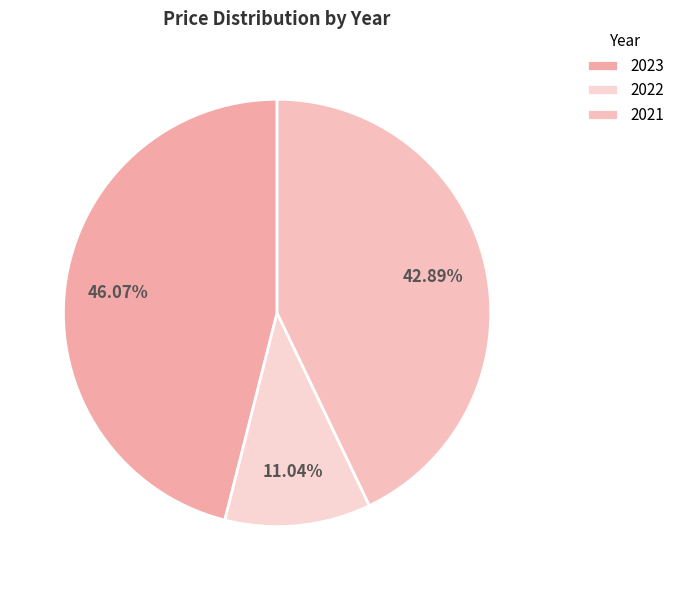

To the nearest percent, what is the difference between the largest and smallest slice percentages?

35%